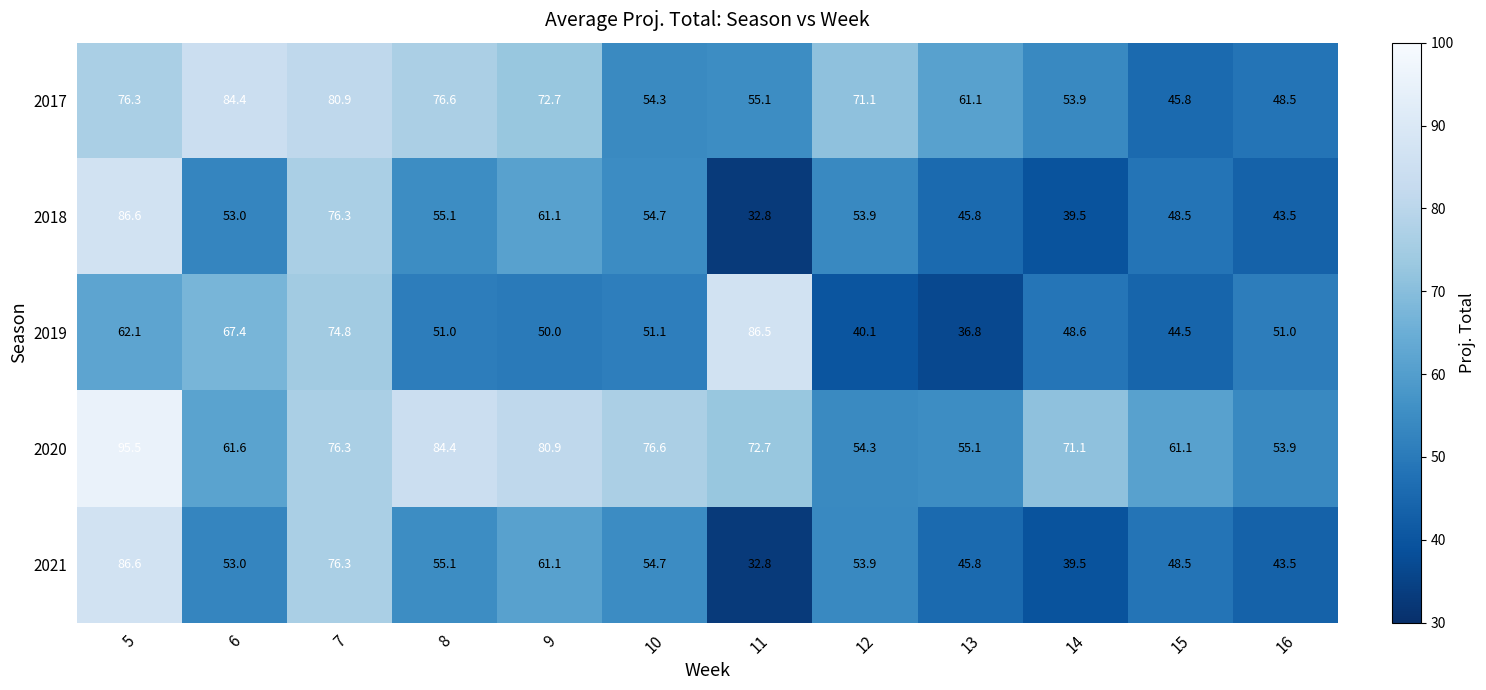

What is the difference between the maximum and minimum values in the 2017 series?

38.6